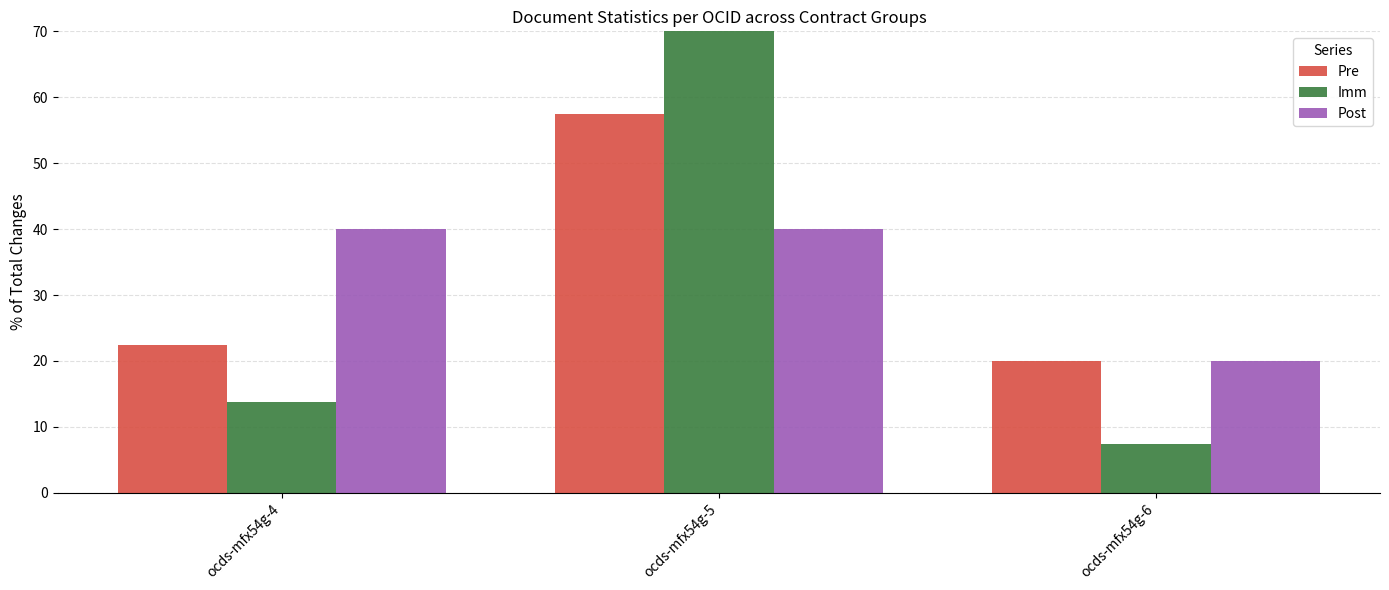

At how many categories does at least one series exceed 42?

1